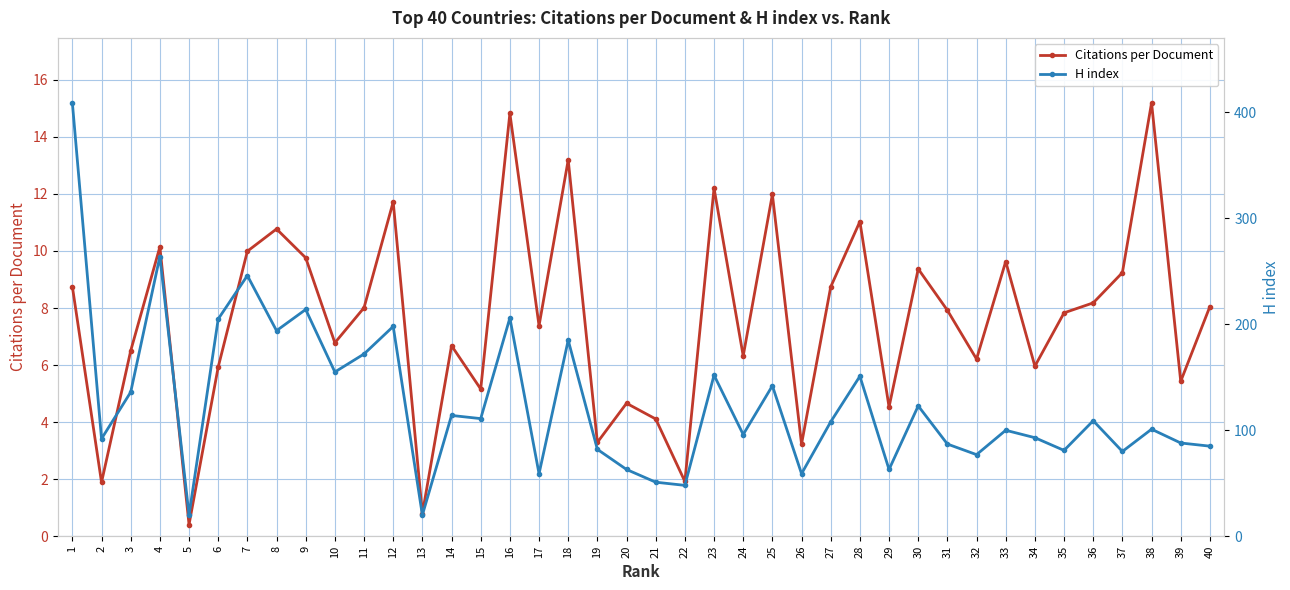

What is the maximum value for H index?

409.0